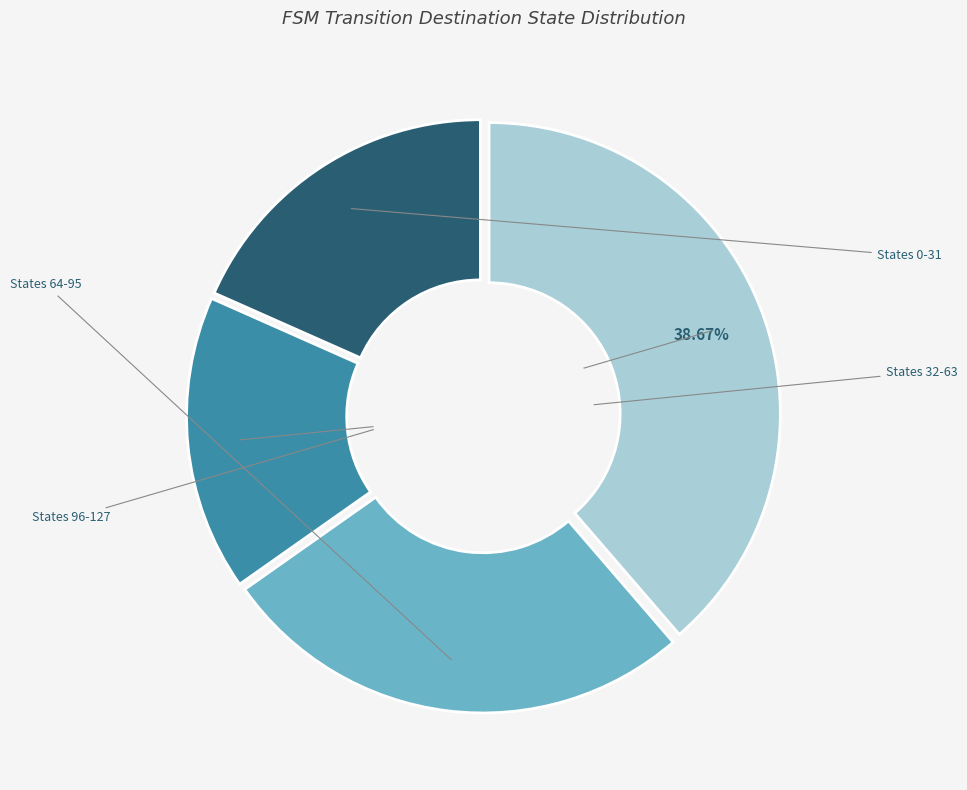

Is there a majority slice in this chart?

No